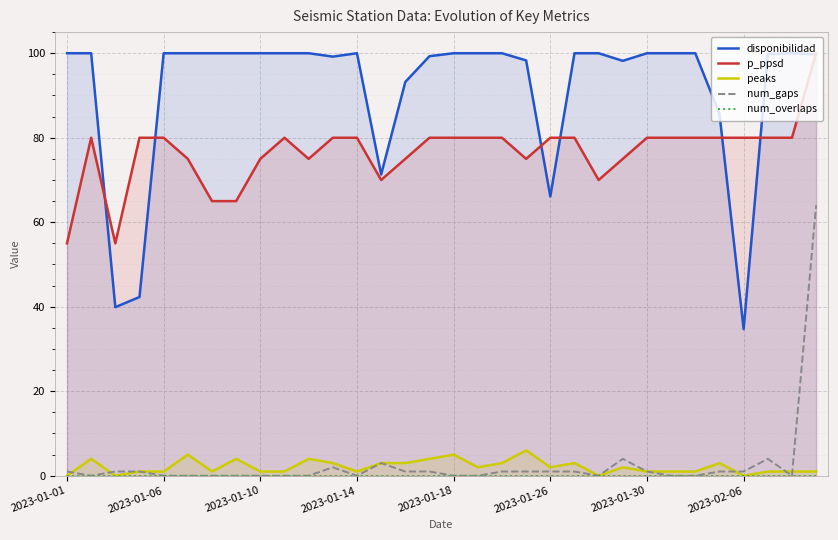

What is the average value of the disponibilidad series?

91.5